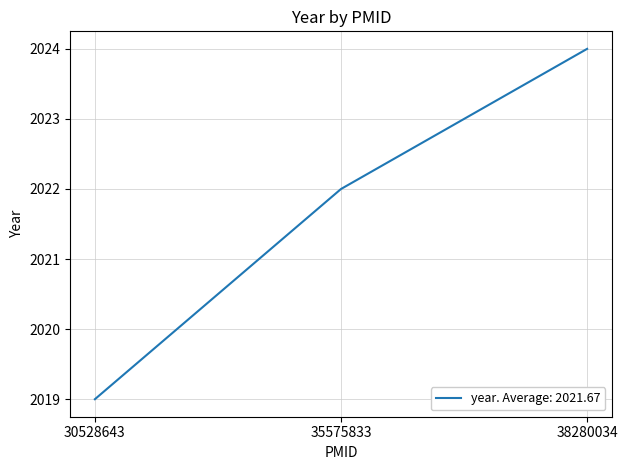

What is the maximum value shown in the chart?

2024